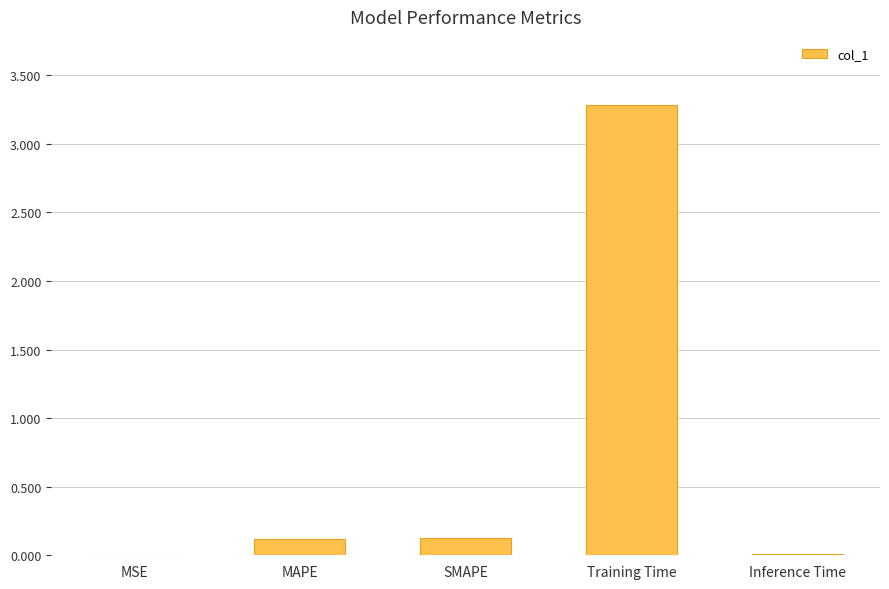

Which has a higher value, SMAPE or Training Time?

Training Time